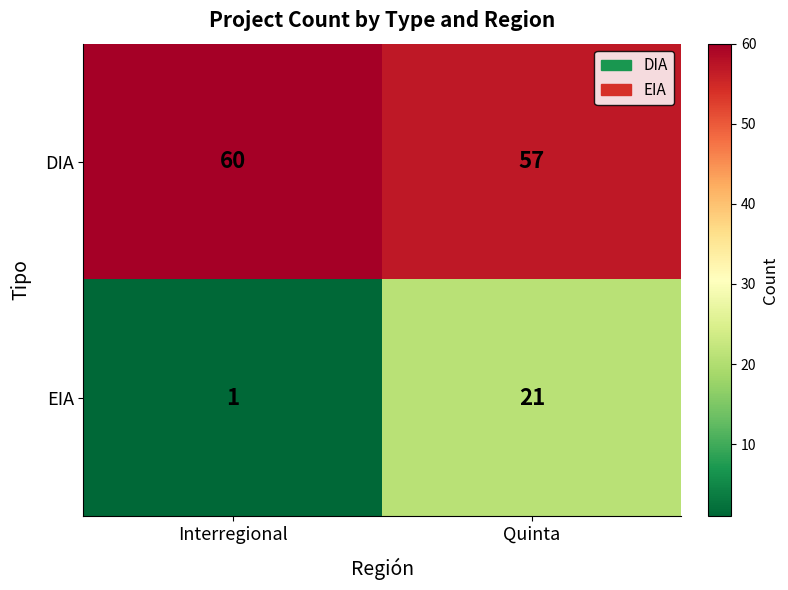

At Interregional, list the series in order from largest to smallest.

DIA, EIA